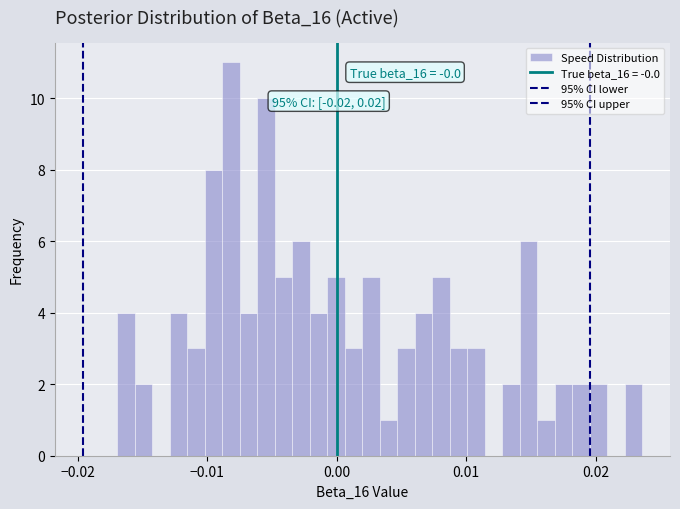

Read against the x-axis, roughly where is the centre of the tallest bar?

-0.008